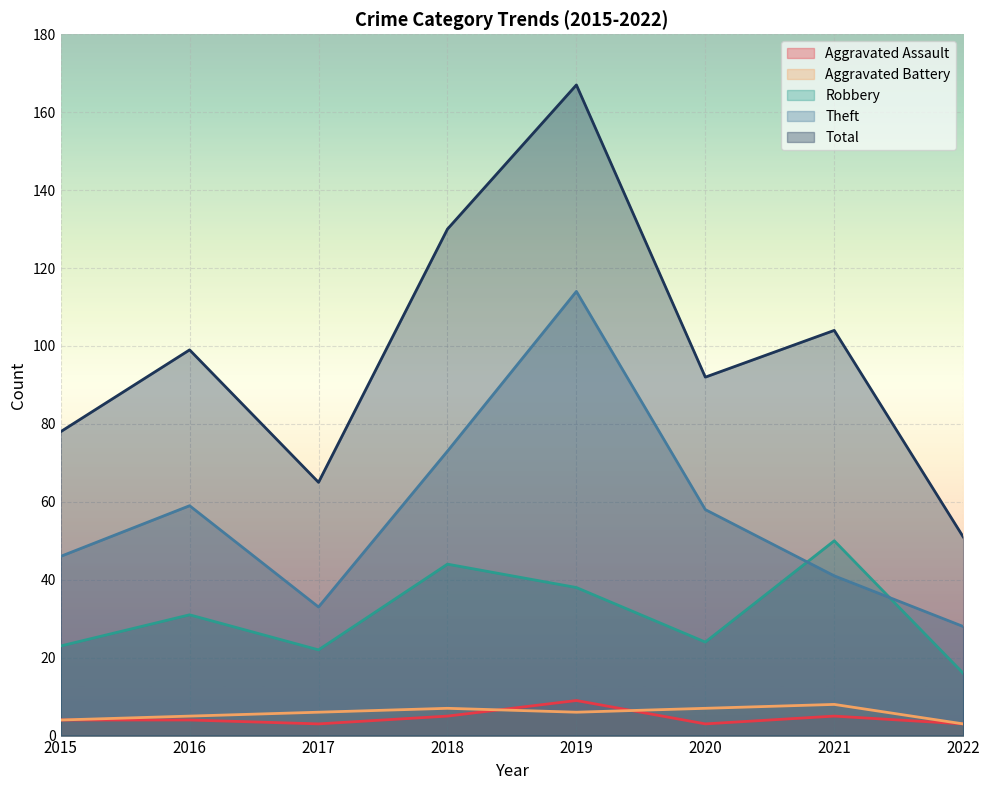

Reading right to left, what are all the values shown in this chart?

Aggravated Assault: 3	5	3	9	5	3	4	4
Aggravated Battery: 3	8	7	6	7	6	5	4
Robbery: 16	50	24	38	44	22	31	23
Theft: 28	41	58	114	73	33	59	46
Total: 51	104	92	167	130	65	99	78